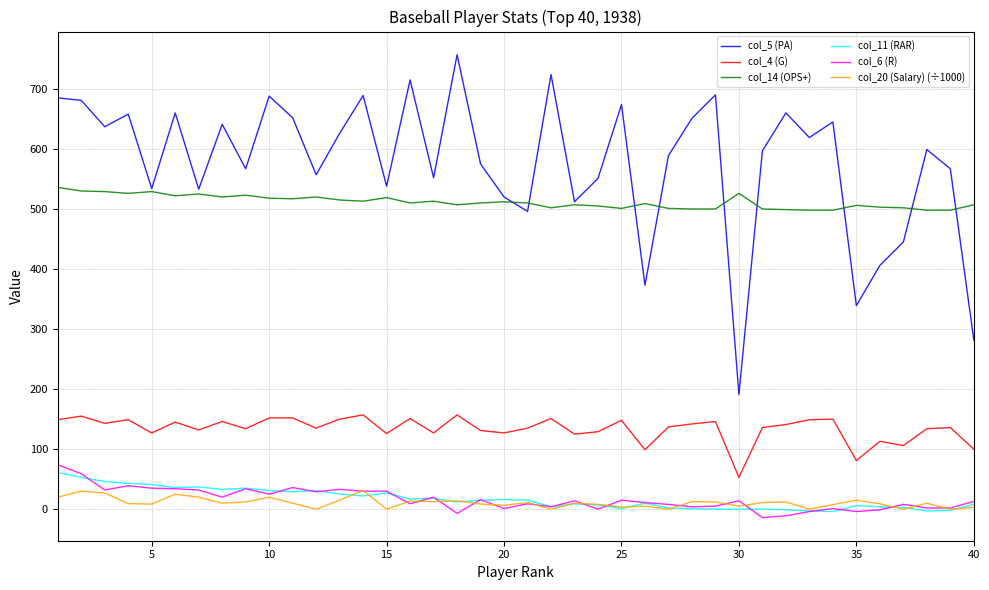

Which series has the widest spread of values?

col_5 (PA)